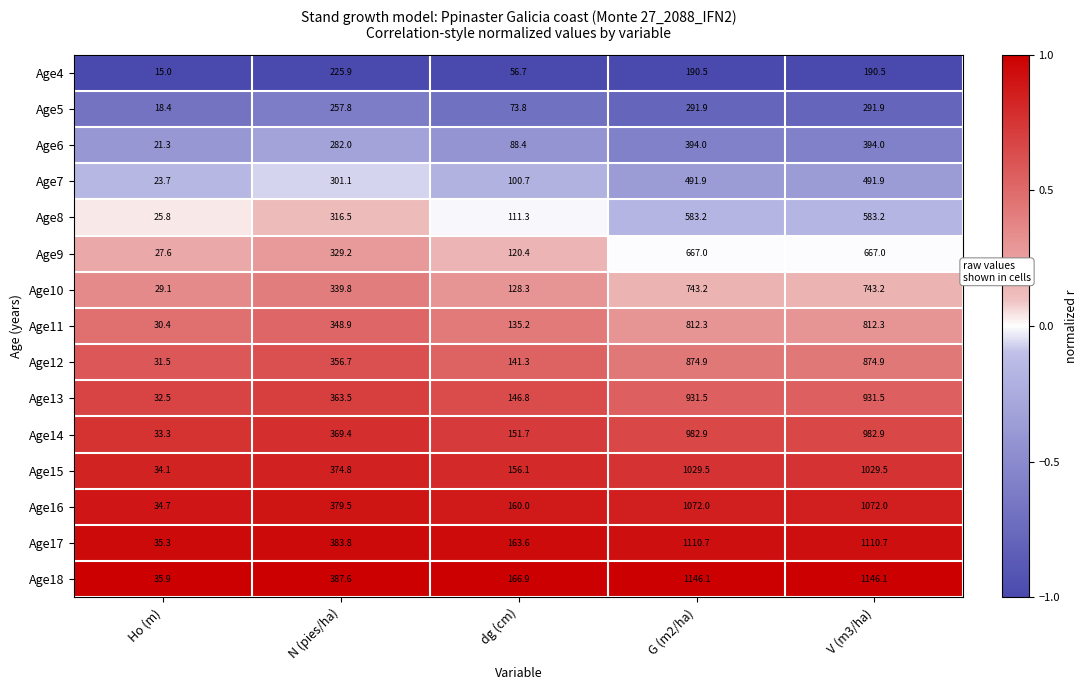

What is the minimum value shown in the chart?

15.0